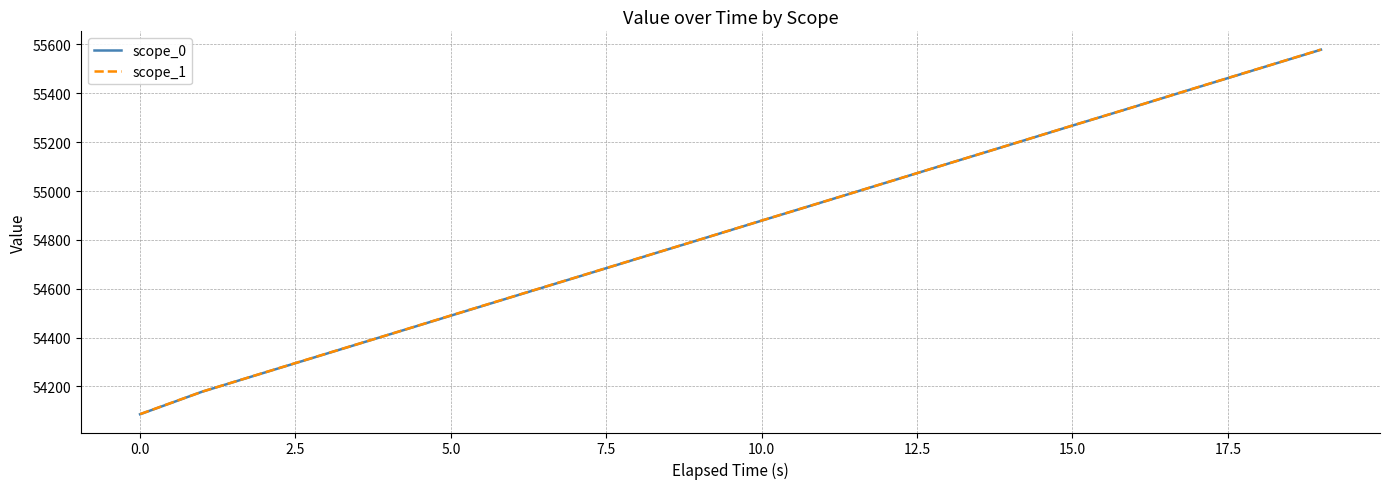

What is the highest value of the scope_1 series?

55579.0